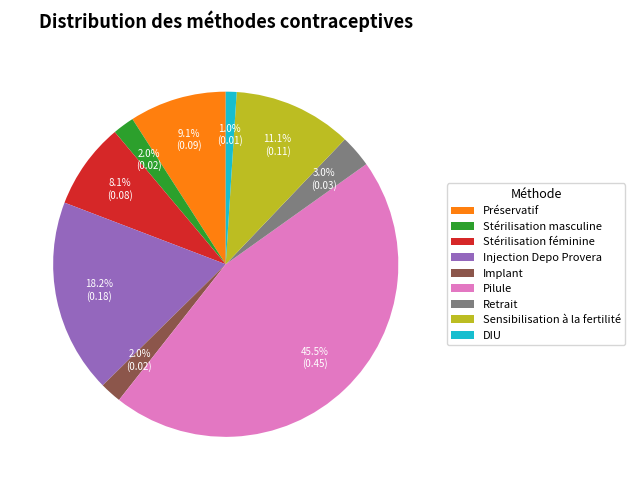

What percentage is the DIU slice, to the nearest percent?

1%